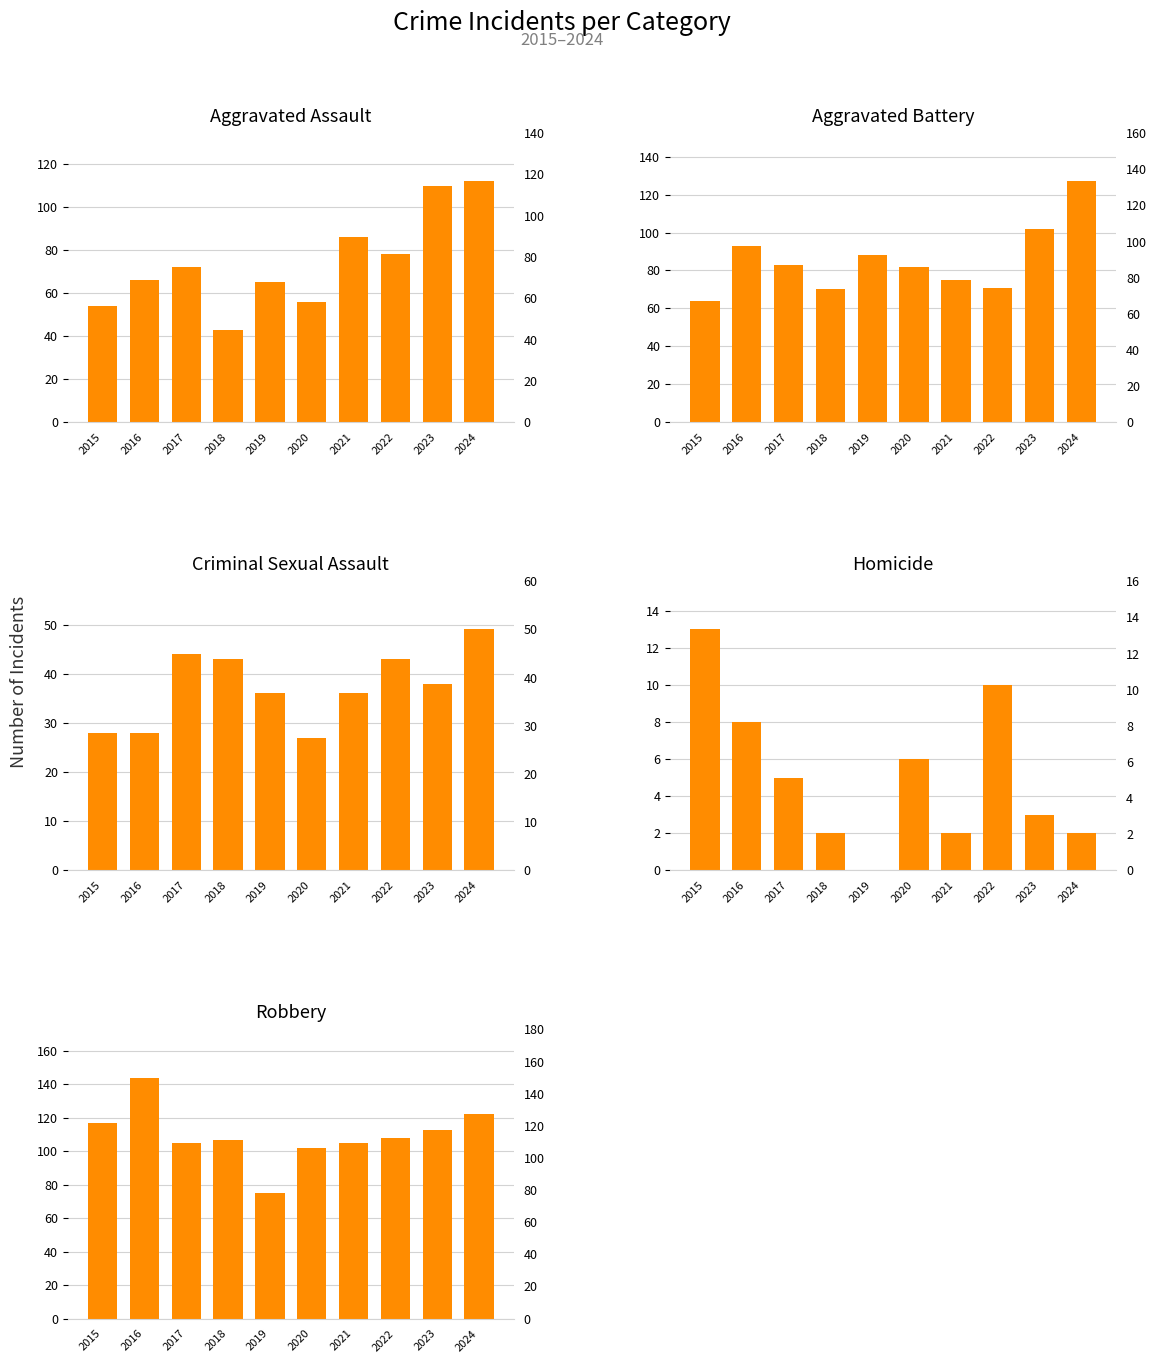

What is the sum of all Homicide values?

51